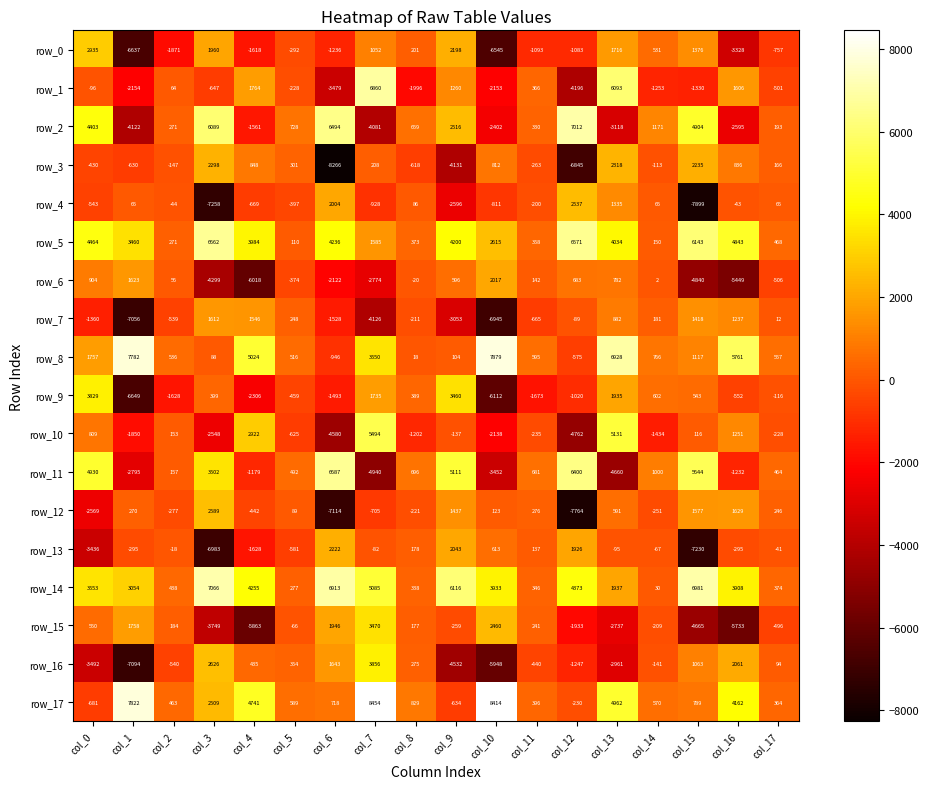

Where is row_11 nearest to the value 873?

col_14